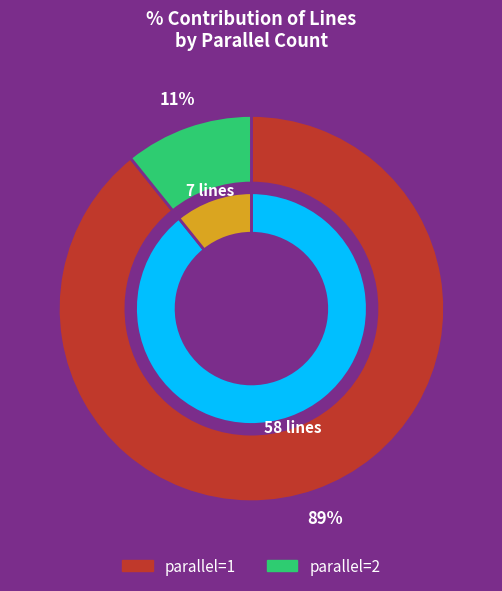

Rank the categories by value from lowest to highest.

parallel=2, parallel=1